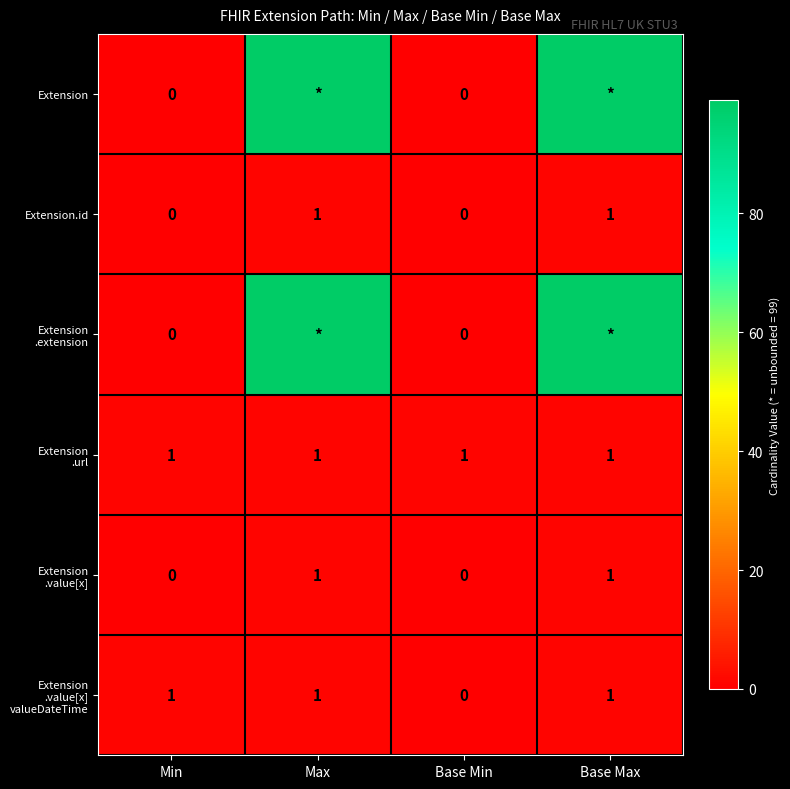

Which category has the highest value in the Extension .value[x] valueDateTime series?

Min